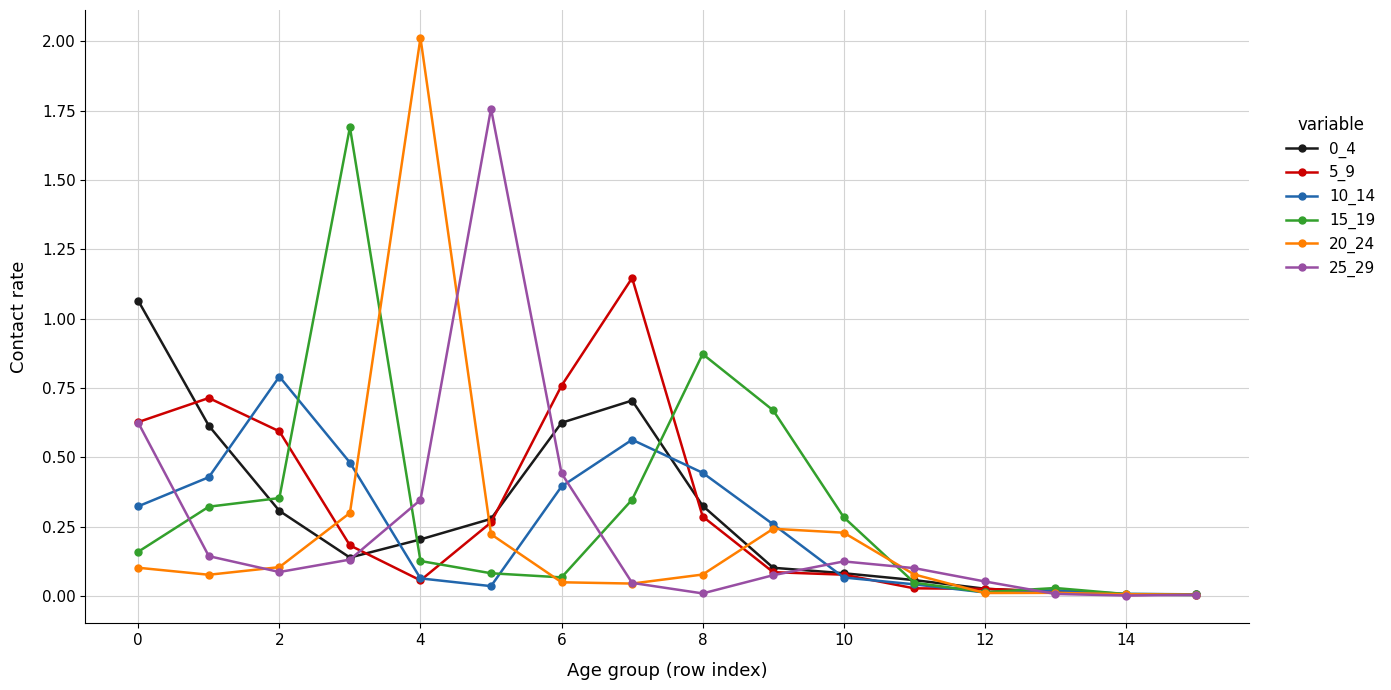

True or false: 10_14 has more than 2 points higher than both neighbors.

True